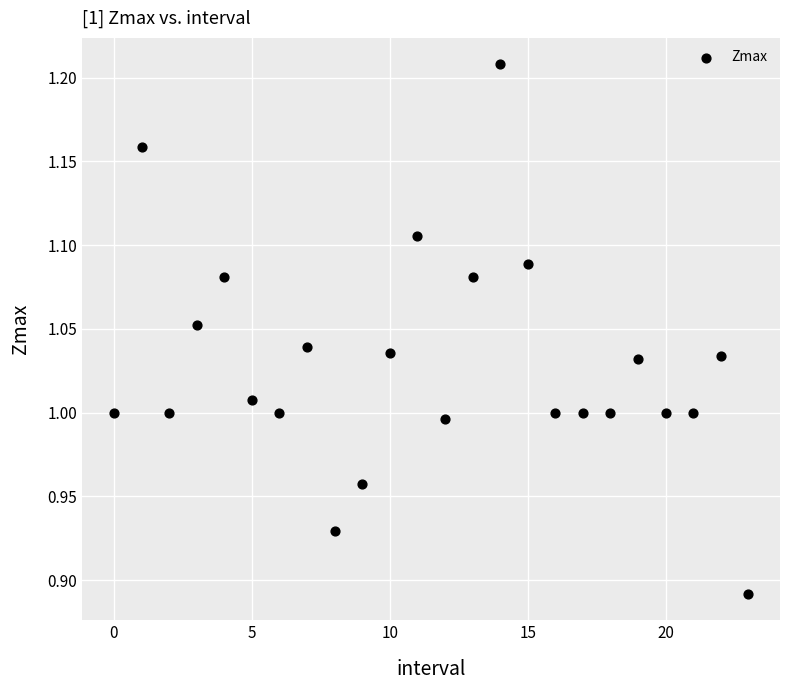

What is the range of Y values (max minus min)?

0.3